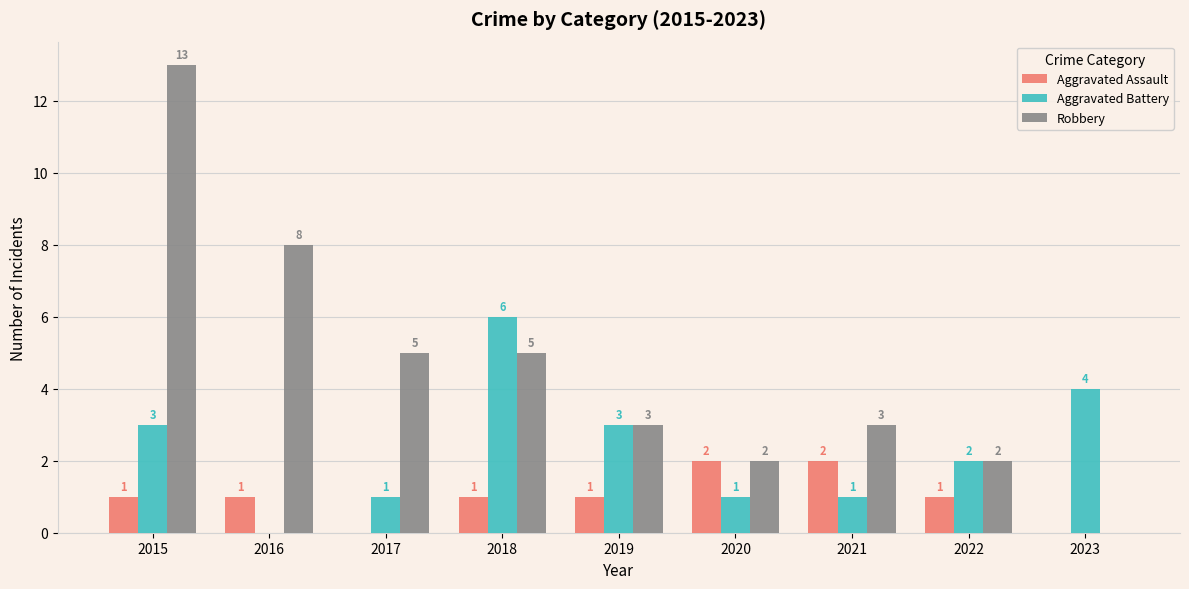

Count the number of categories in the chart.

9